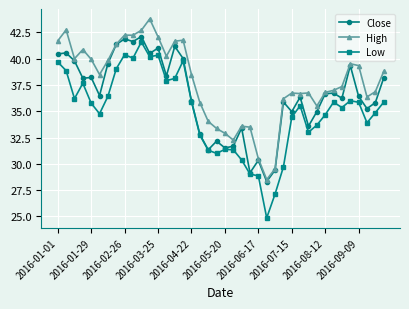

How many lines are shown in the chart?

3